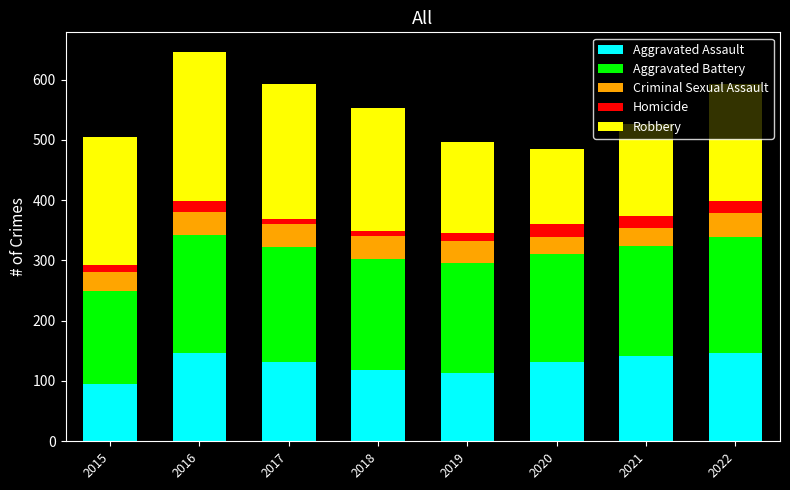

What is the difference between the maximum and minimum values in the Aggravated Assault series?

51